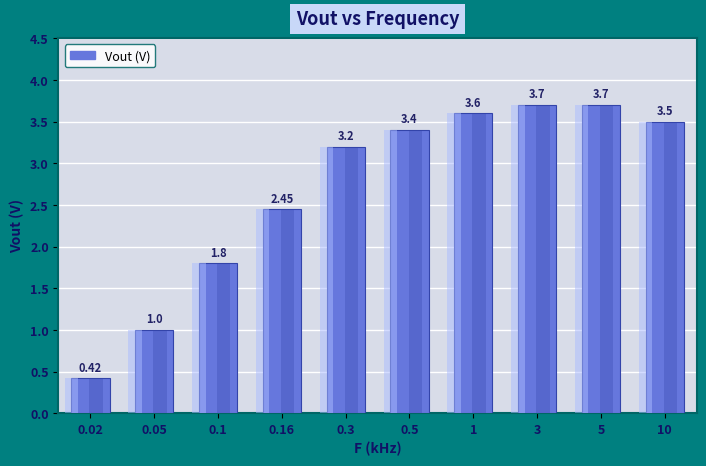

Rank the categories by value from highest to lowest.

3, 5, 1, 10, 0.5, 0.3, 0.16, 0.1, 0.05, 0.02